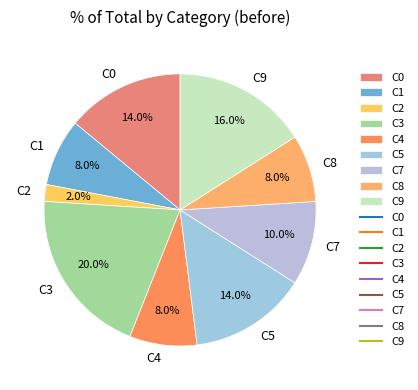

What percentage is the C4 slice, to the nearest percent?

8%